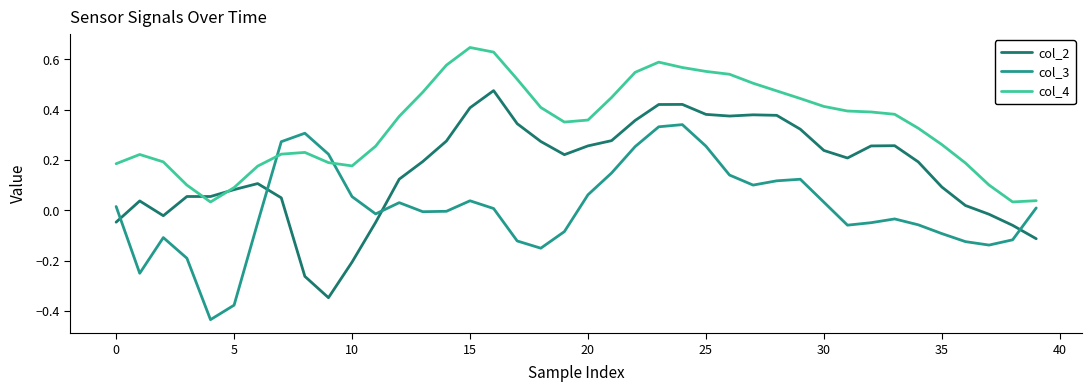

How many intersections are there between col_3 and col_2?

4